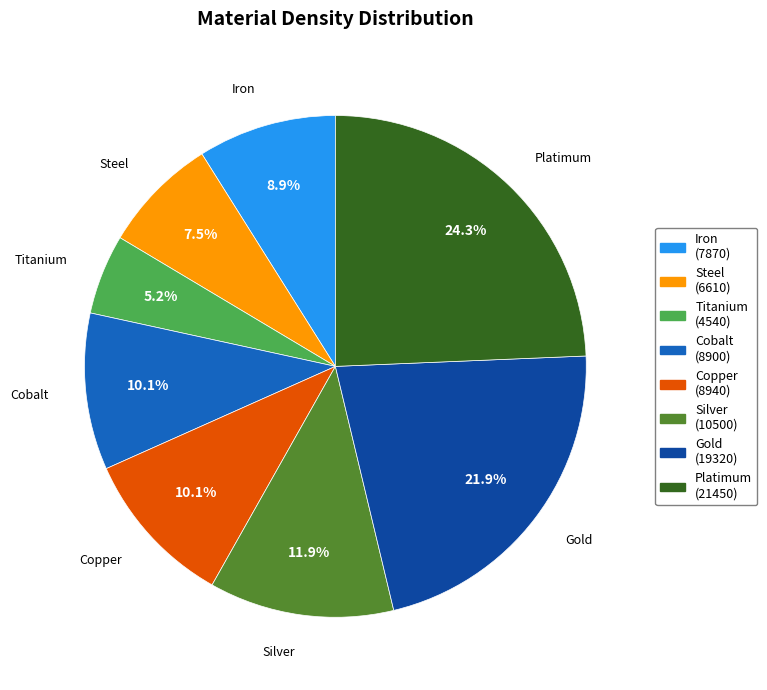

Is there any slice that represents more than half of the pie?

No